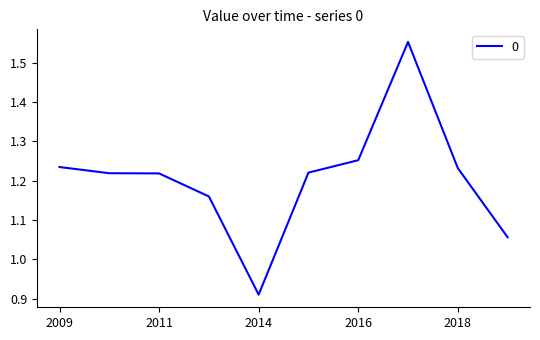

What is the sum of all values?

12.1